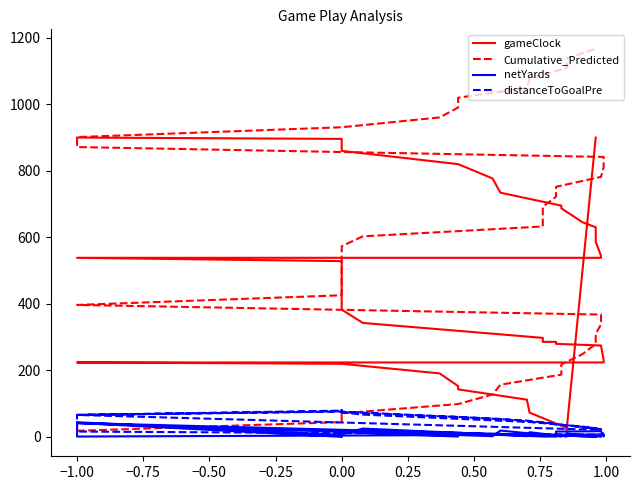

What is the average value of the Cumulative_Predicted series?

589.0